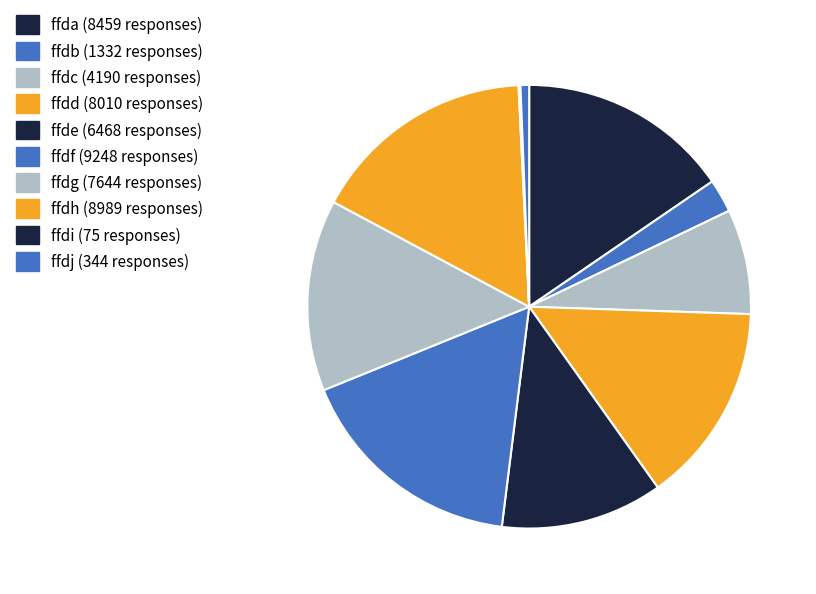

Which slice is the largest?

ffdf